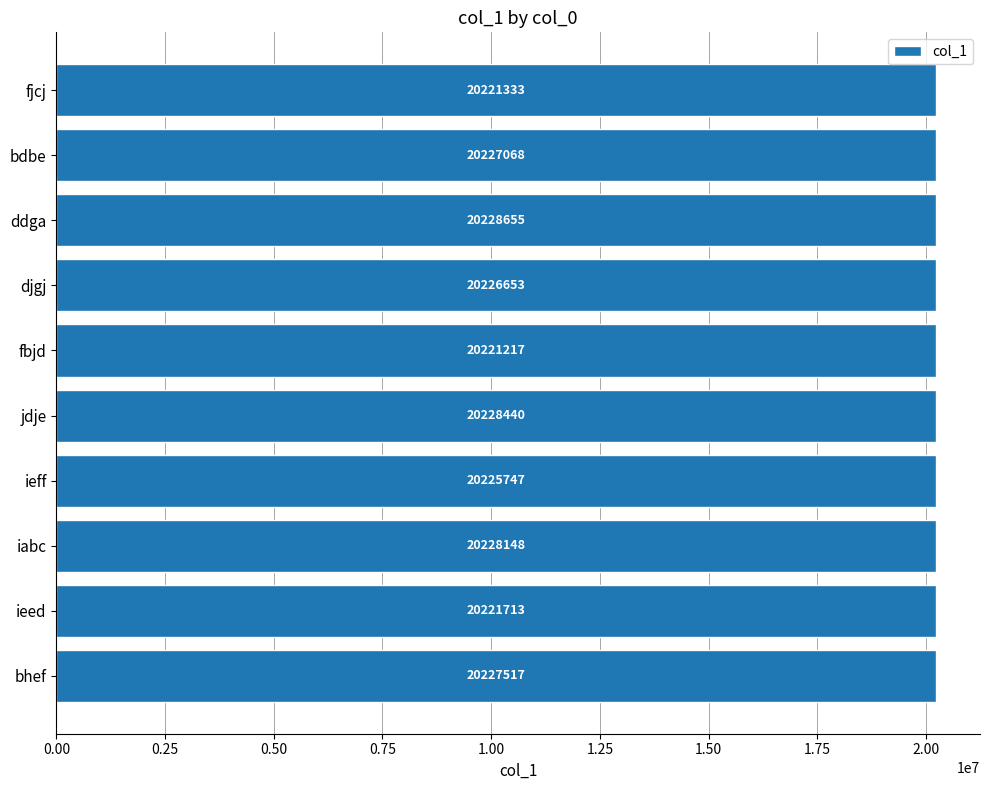

What is the difference between the maximum and second lowest values?

7322